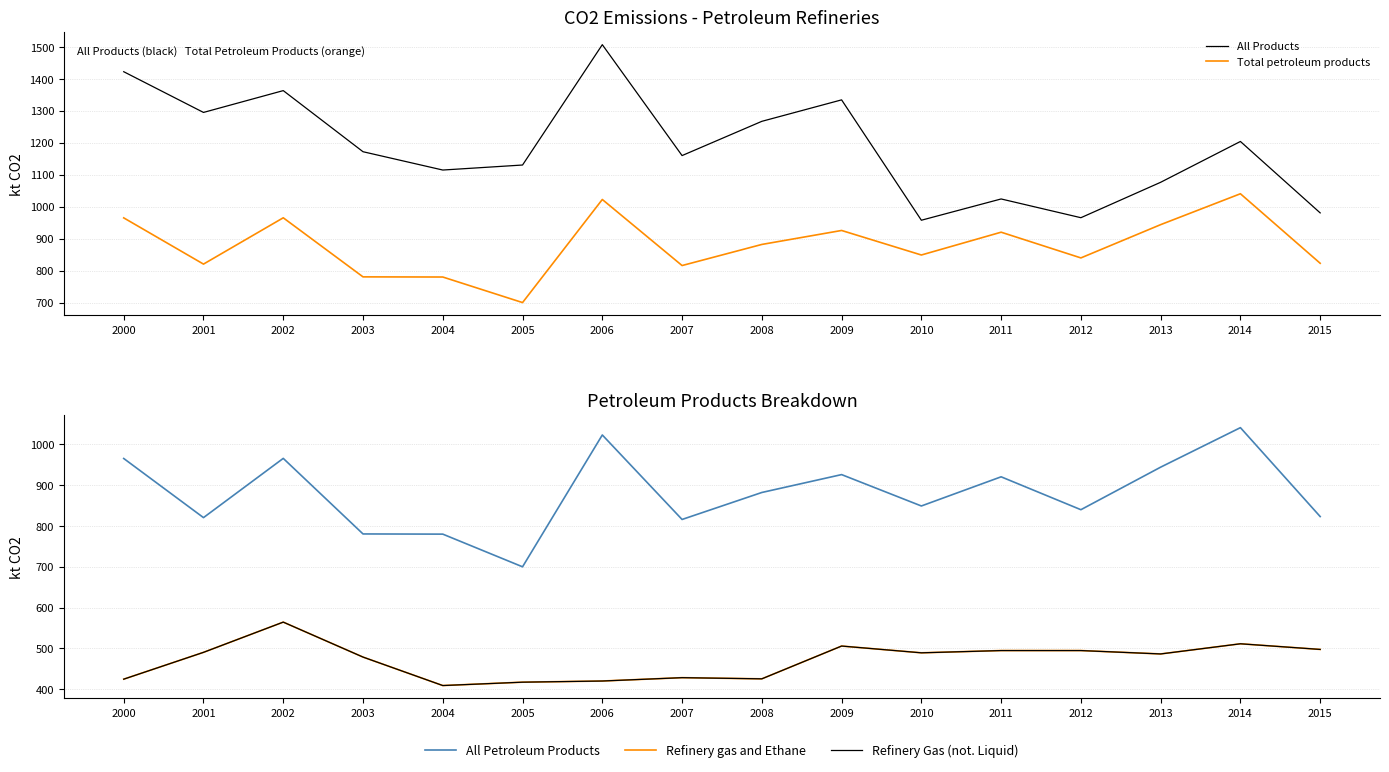

What is the sum of all All Petroleum Products values?

14074.1